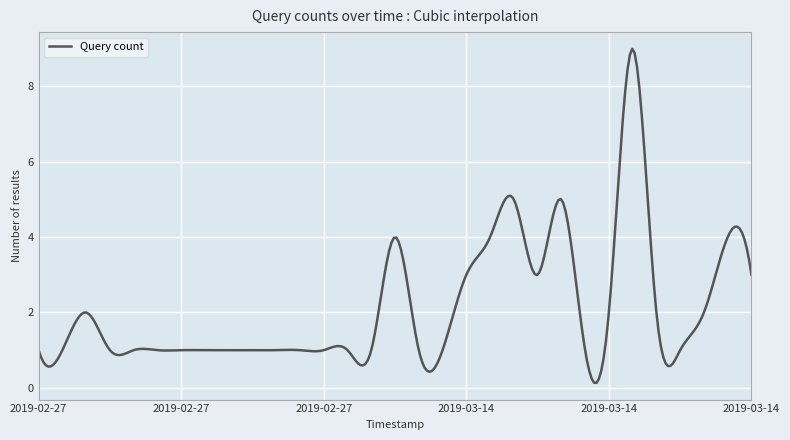

What is the maximum value shown in the chart?

9.0